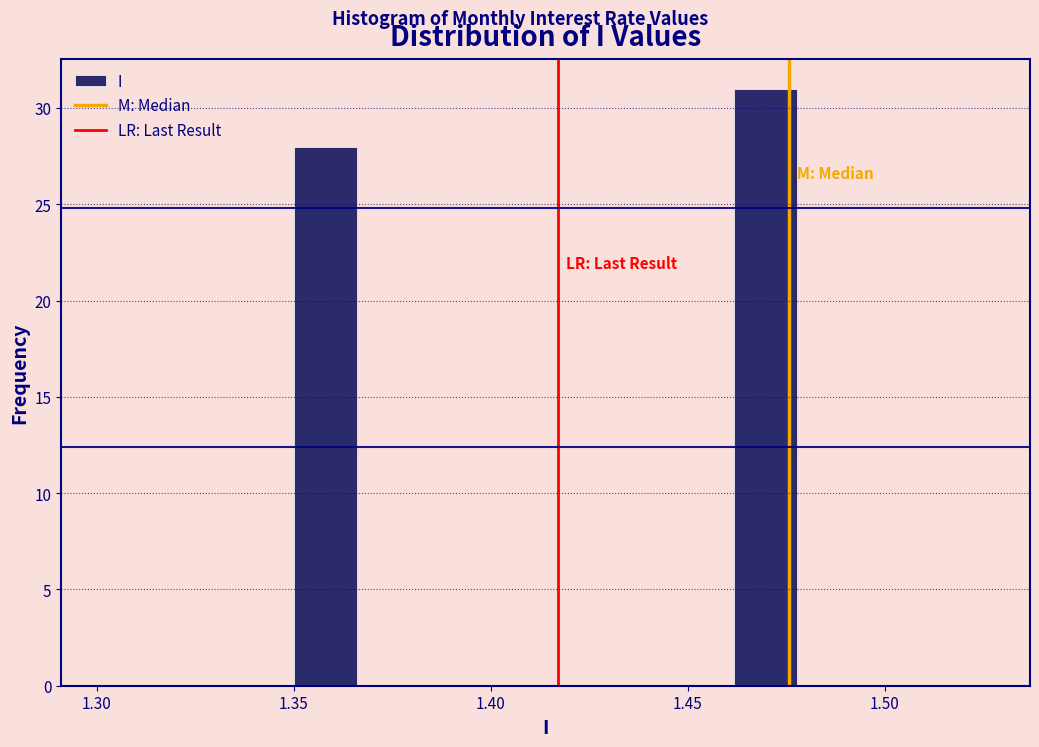

Read against the x-axis, roughly where is the centre of the tallest bar?

1.470